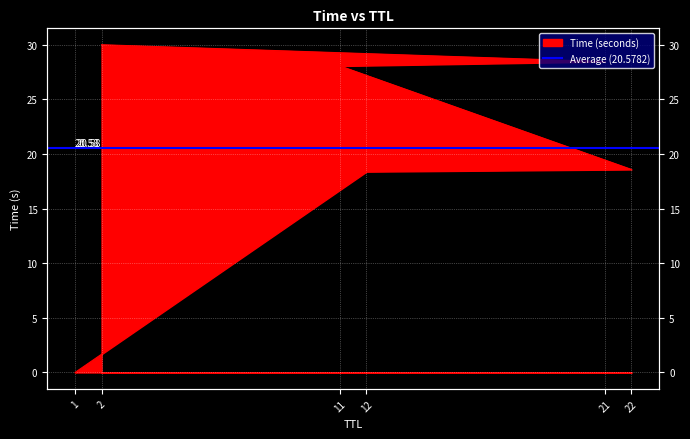

What is the label of the 1st point from the right?

2